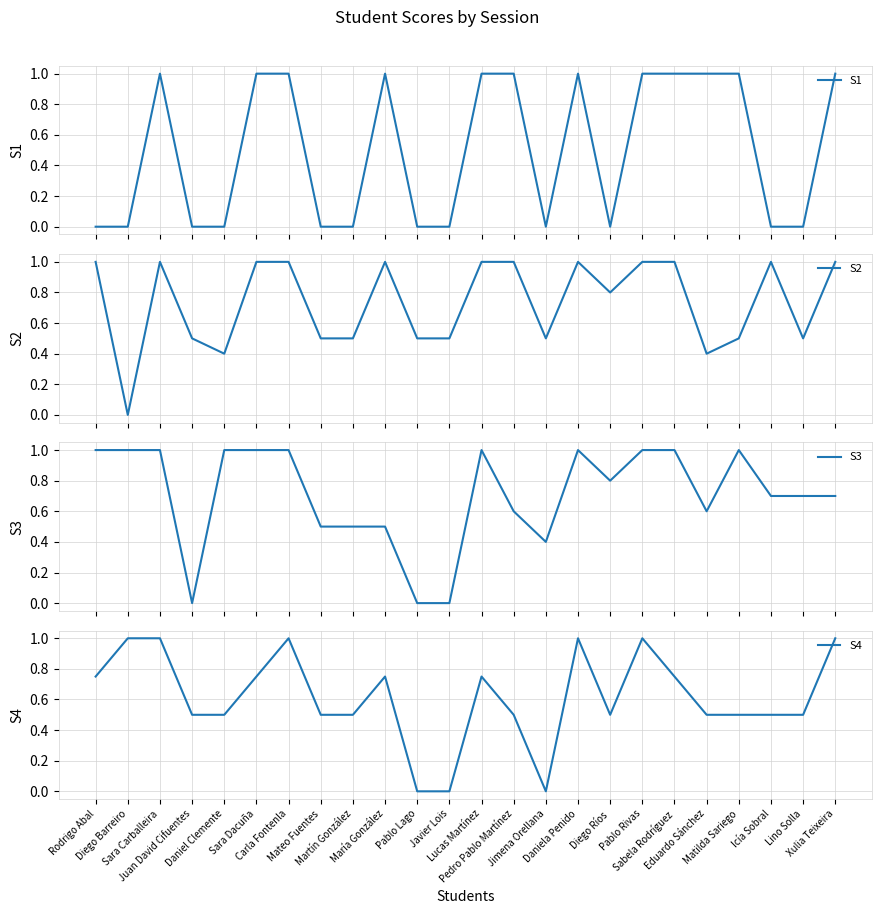

The value of S1 at Sara Dacuña is 1.0. True or false?

True